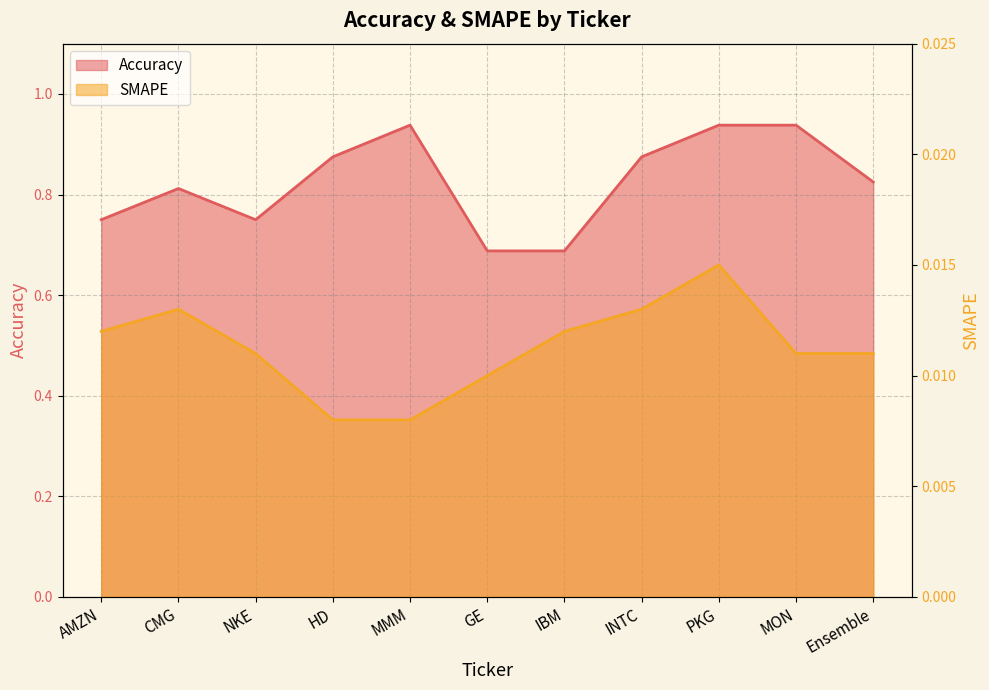

What is the difference between the highest and lowest values at Ensemble?

0.8